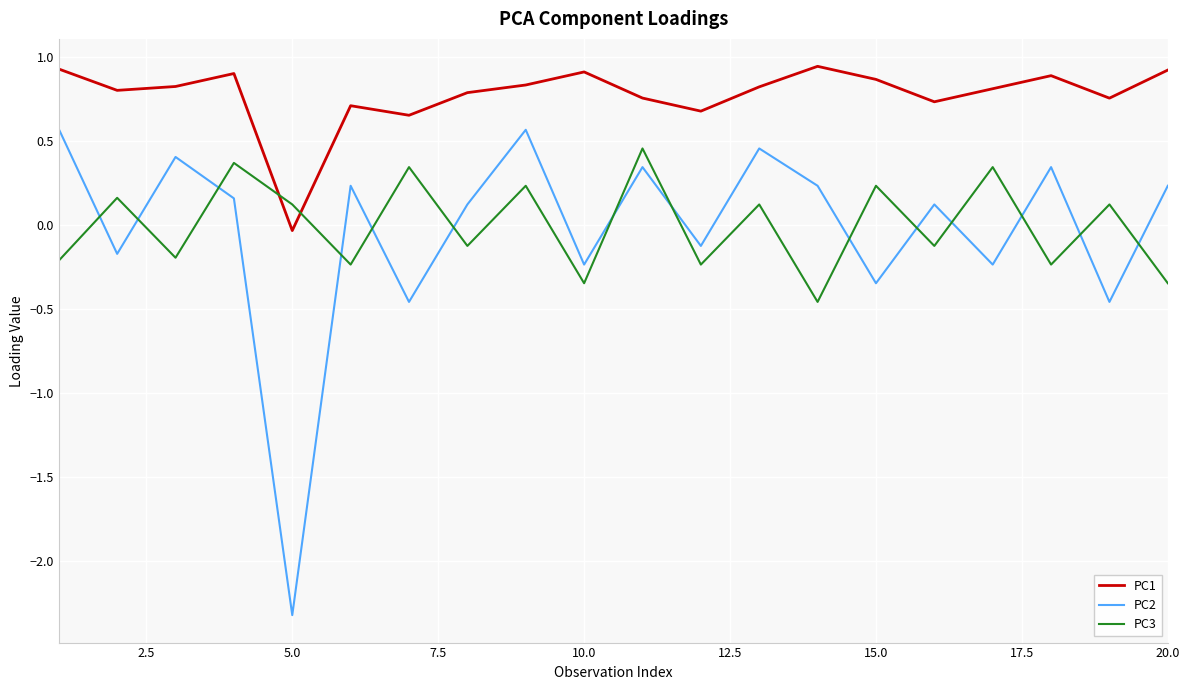

What is the minimum value shown in the chart?

-2.3